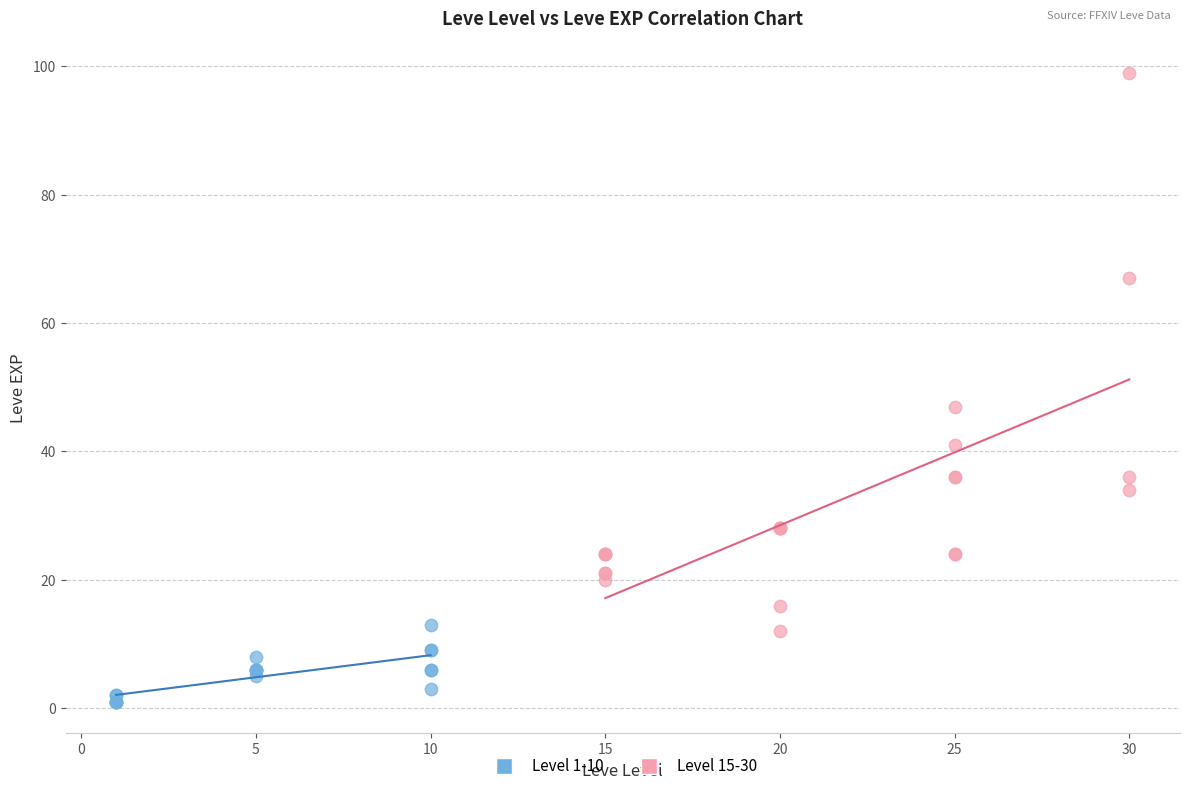

Which series contains the highest Y value?

Level 15-30